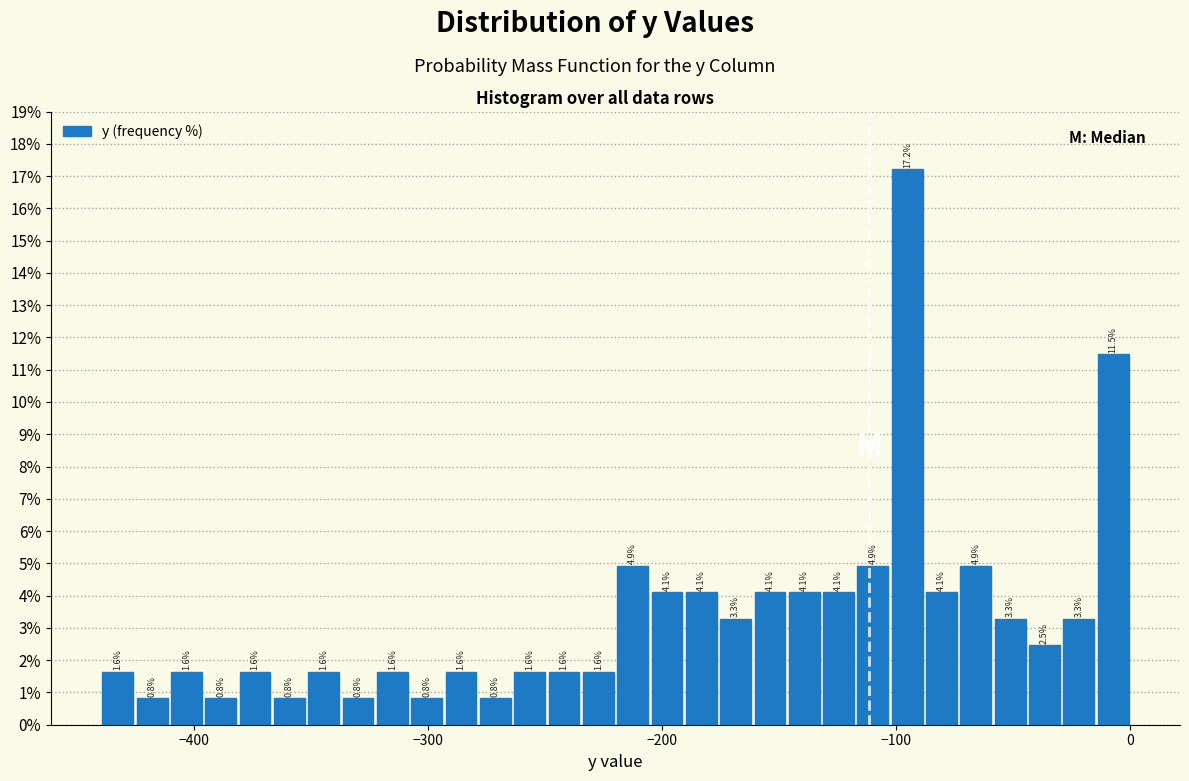

Around what value on the x-axis is the tallest bar? Give the approximate position of its centre, as read against the axis.

-100